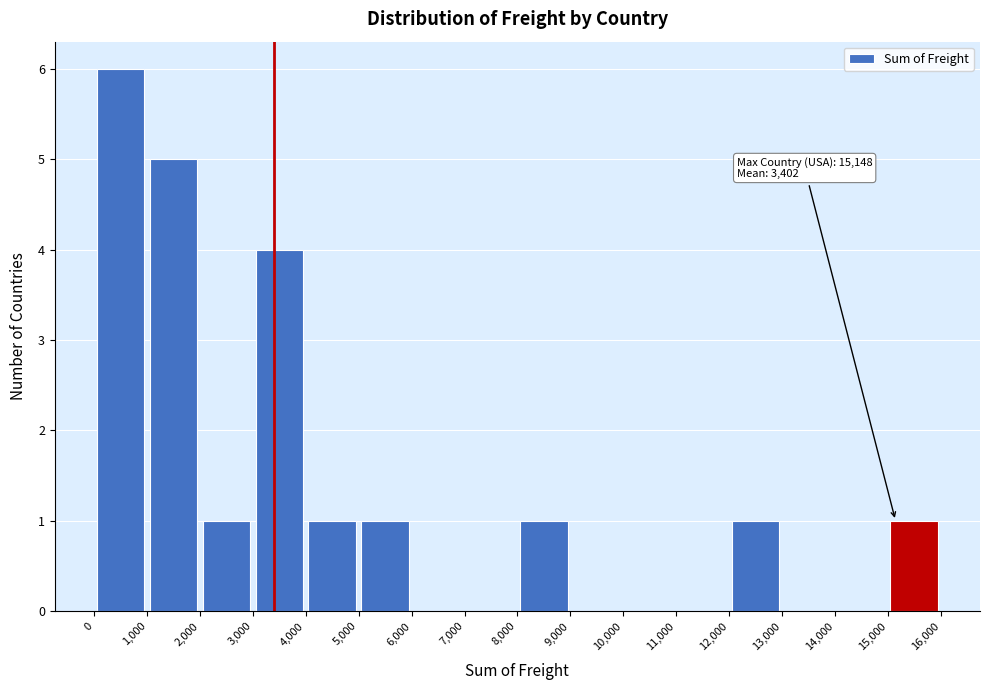

Which range on the x-axis has the tallest bar?

0 to 1,000